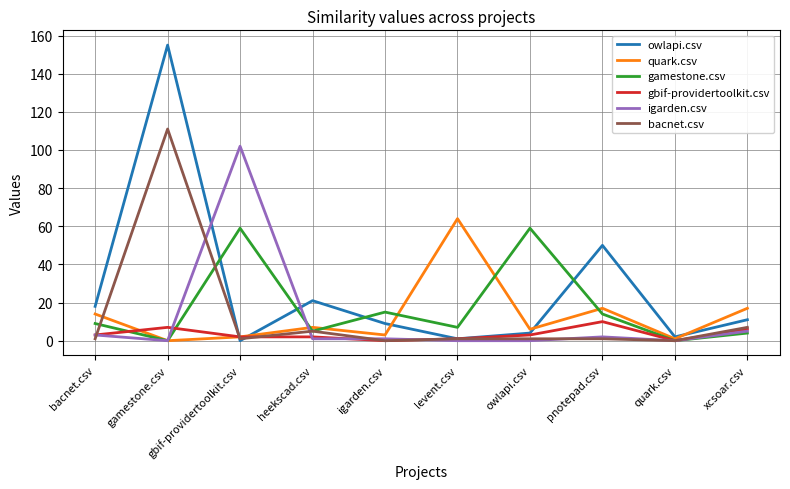

Count the number of categories in the chart.

10